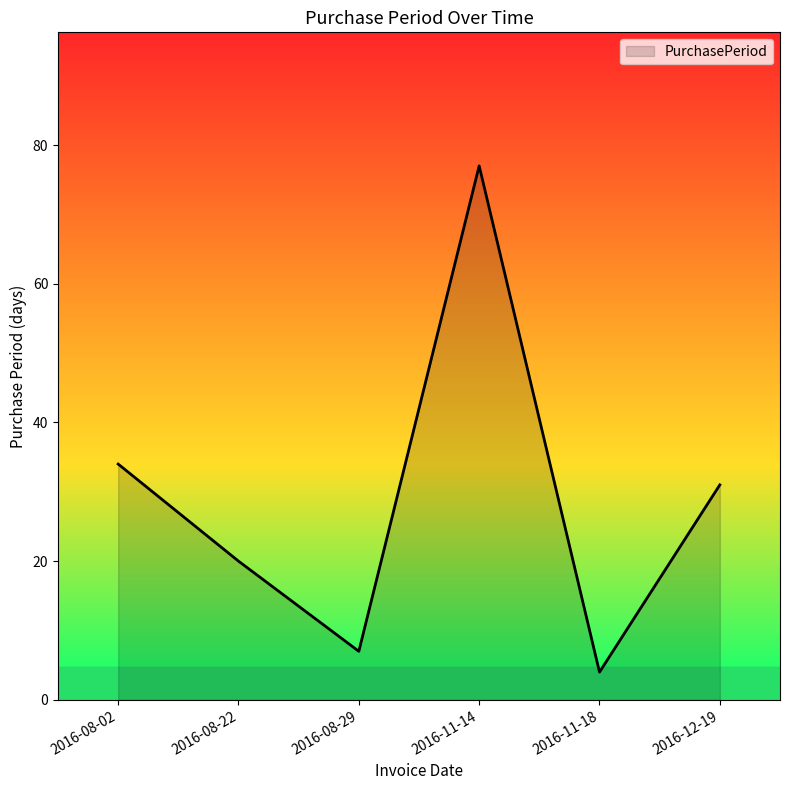

What is the sum of the values at 2016-11-14 and 2016-12-19?

108